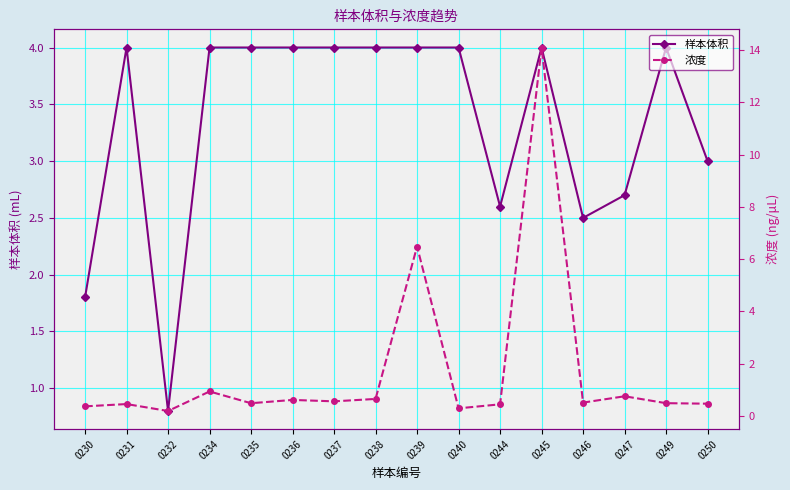

True or false: 样本体积 has a value of 5.6 at 0236.

False